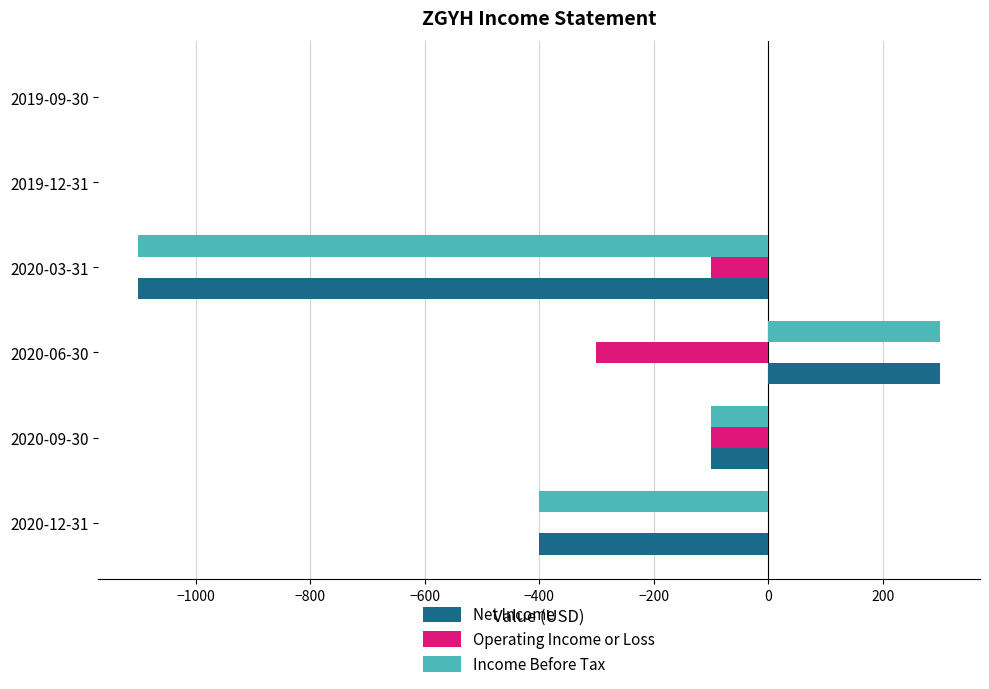

What is the sum of all Income Before Tax values?

-1300